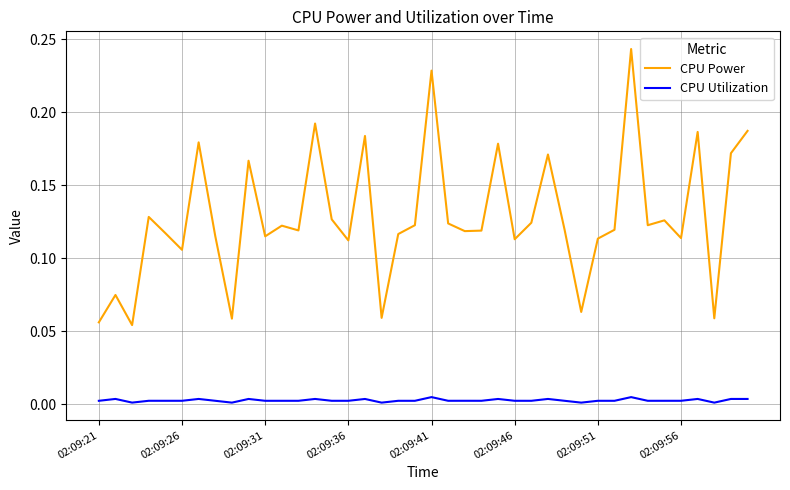

Which series has the largest total across all categories?

CPU Power